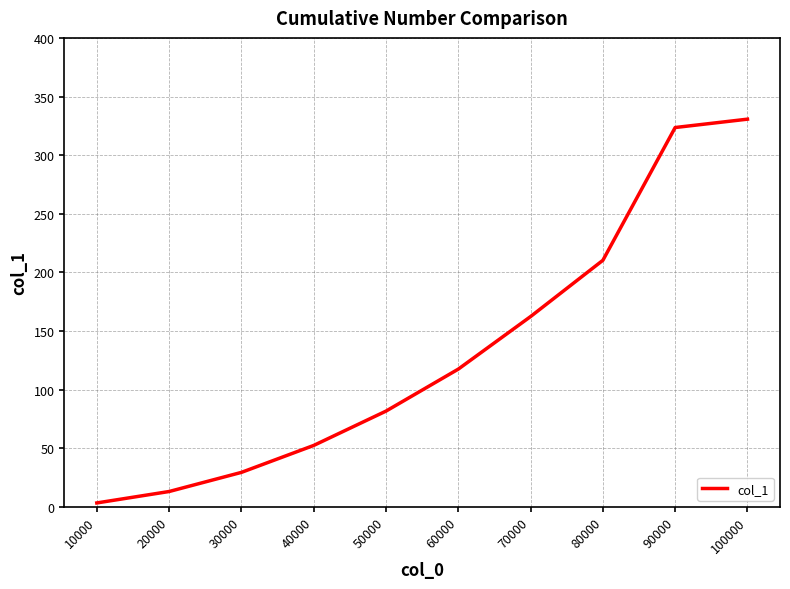

How many series are shown in this chart?

1